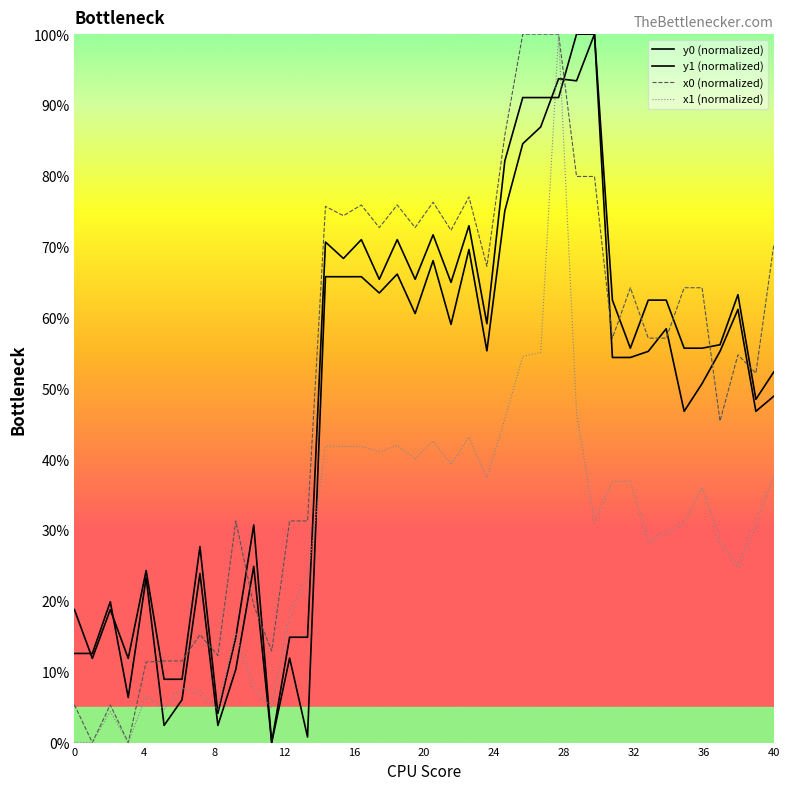

Reading left to right, list all the values displayed in this chart.

y0 (normalized): 18.8	11.9	18.8	11.9	24.3	8.9	8.9	27.7	4.1	14.9	30.7	0.0	14.9	14.9	70.7	68.3	71.0	65.4	71.0	65.4	71.7	65.0	73.0	59.1	82.1	91.0	91.0	91.0	100.0	100.0	62.5	55.7	62.5	62.5	55.7	55.7	56.2	63.2	48.5	52.3
y1 (normalized): 12.6	12.6	19.9	6.4	23.3	2.4	6.0	23.9	2.4	10.3	24.9	0.0	11.9	0.8	65.8	65.8	65.8	63.5	66.1	60.6	68.0	59.0	69.6	55.3	75.1	84.5	86.9	93.7	93.4	100.0	54.4	54.4	55.2	58.4	46.8	50.7	55.2	61.1	46.8	48.9
x0 (normalized): 5.3	0.0	5.3	0.0	11.4	11.5	11.5	15.2	12.3	31.3	19.4	12.9	31.3	31.3	75.7	74.4	75.9	72.7	75.9	72.7	76.3	72.3	77.0	67.2	85.7	100.0	100.0	100.0	79.9	79.9	57.1	64.2	57.1	57.1	64.2	64.2	45.4	54.7	52.1	70.2
x1 (normalized): 0.0	0.0	4.4	0.0	6.7	4.7	7.7	7.1	4.7	15.5	7.7	4.9	18.1	23.2	41.8	41.8	41.8	41.0	41.9	40.1	42.6	39.3	43.1	37.4	45.7	54.5	55.0	100.0	46.6	31.1	36.9	36.9	28.3	29.6	31.0	36.0	28.3	24.7	31.0	37.6